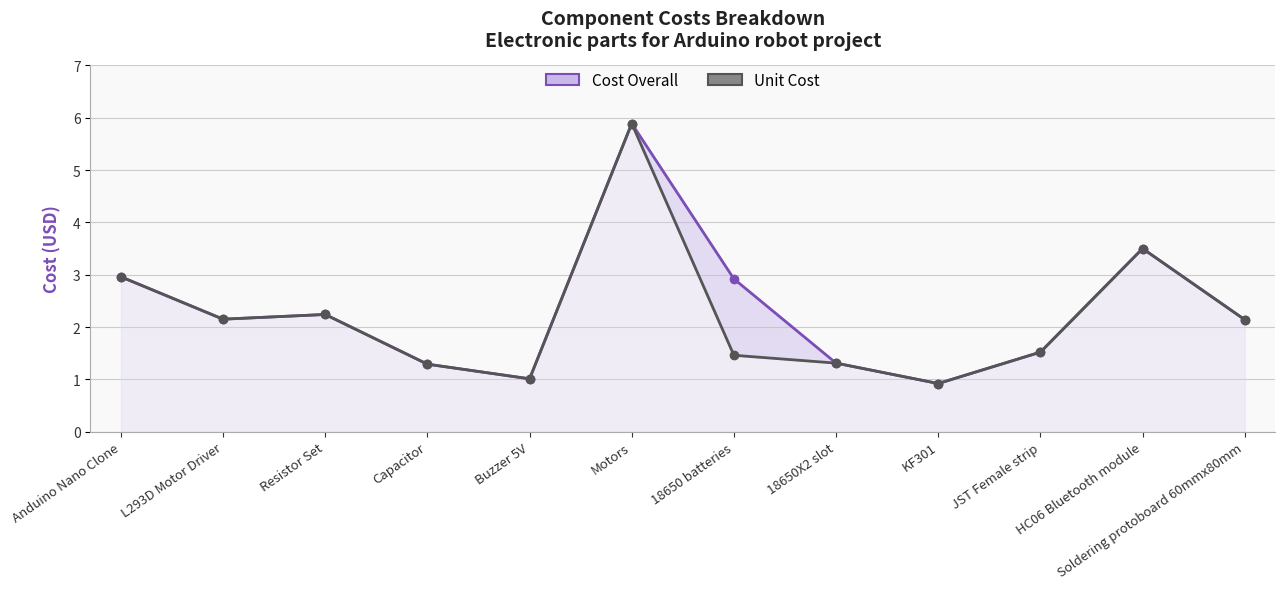

At 18650X2 slot, list the series in order from largest to smallest.

Cost Overall, Unit Cost